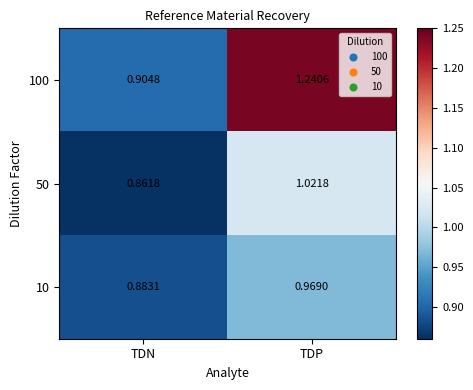

Which category has the highest value in the 10 series?

TDP